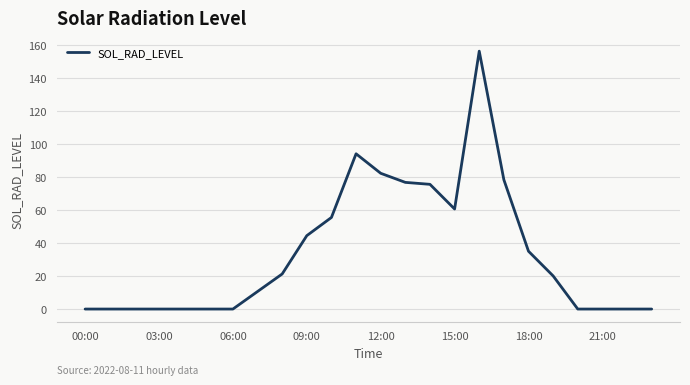

What is the greatest value displayed?

156.3